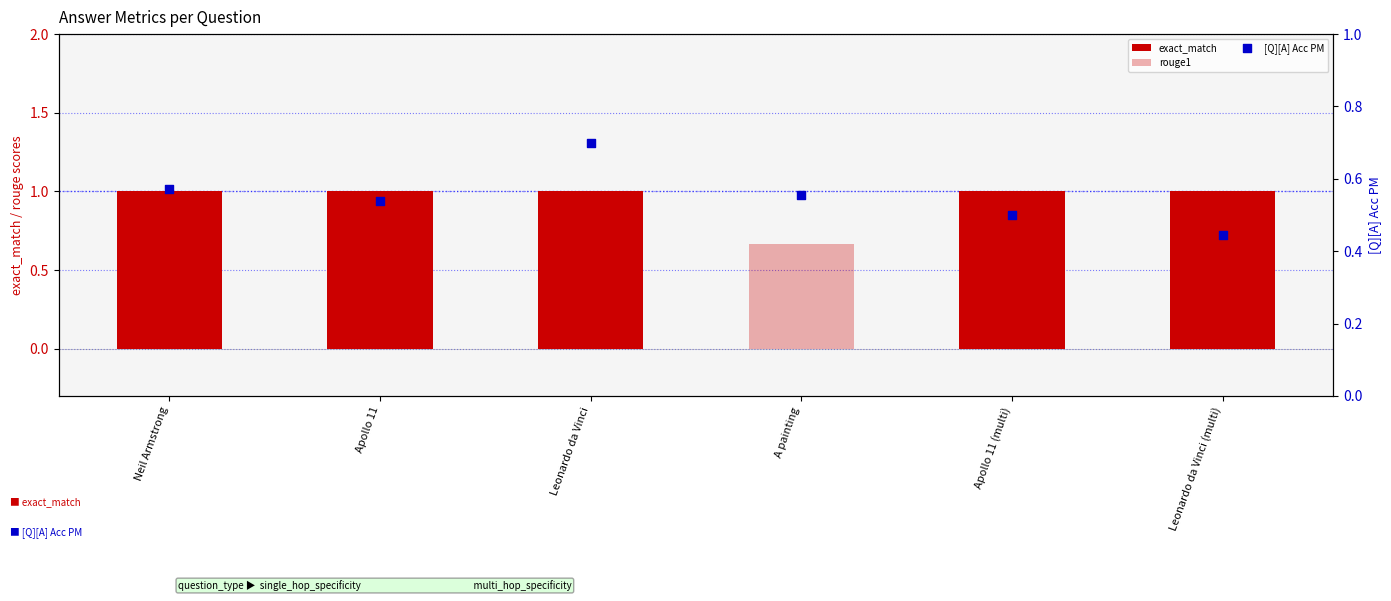

Which series reaches the maximum Y coordinate?

exact_match